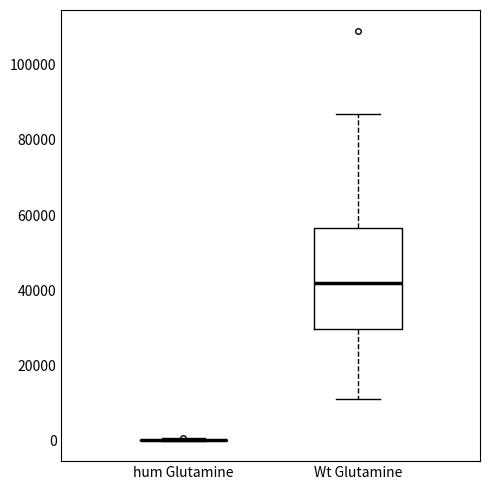

Which box is the tallest, from its lower edge to its upper edge?

Wt Glutamine